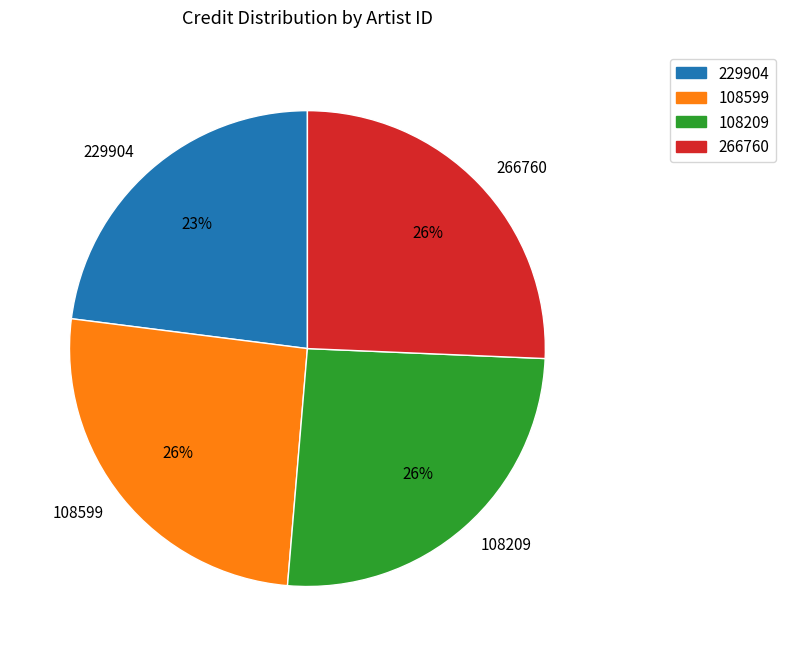

Do 229904 and 108209 together represent more than half of the pie?

No